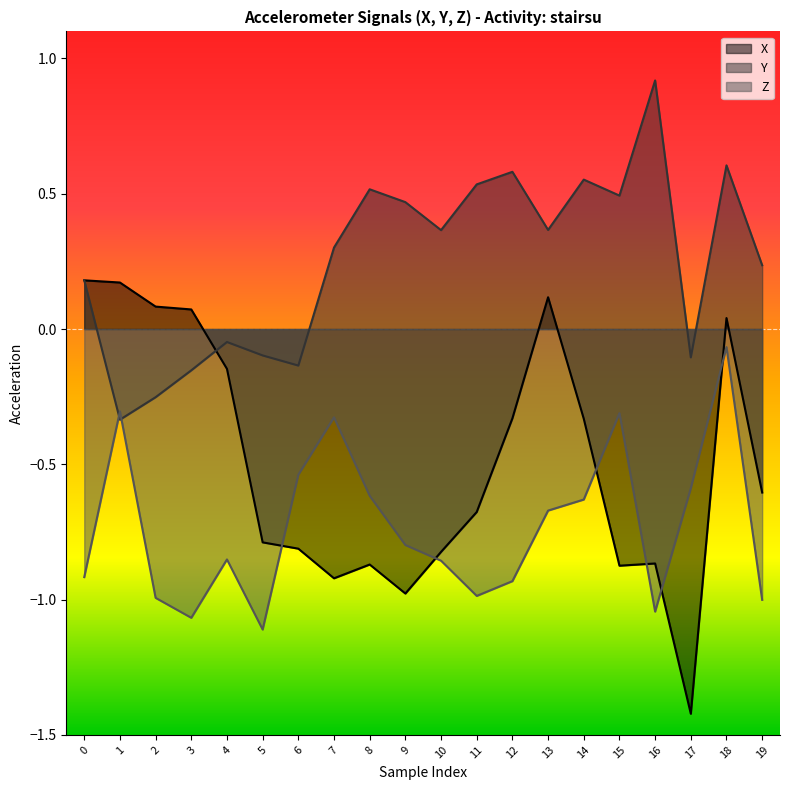

How many interior local valleys does the X series have?

4